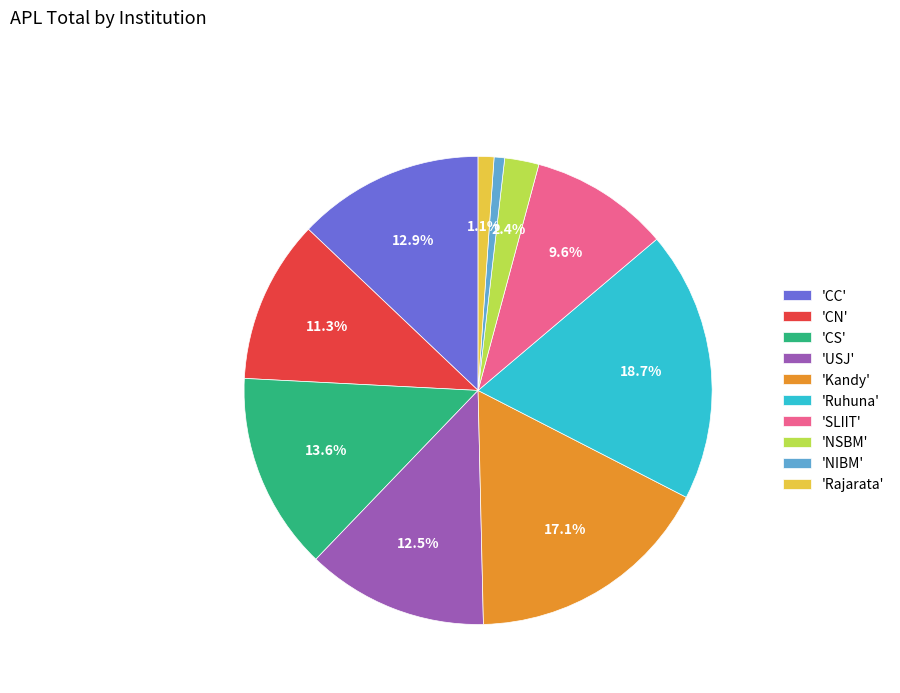

Combined, do 'SLIIT' and 'Kandy' account for over 50%?

No